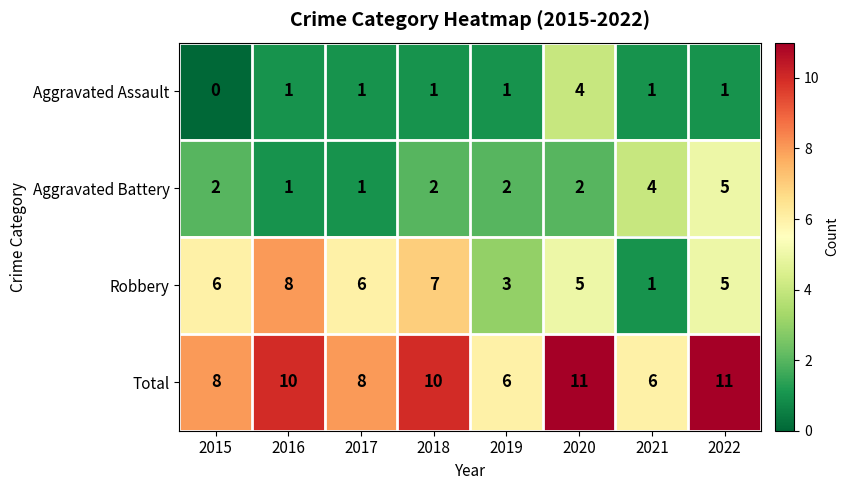

Which category has the lowest value across all series?

2015